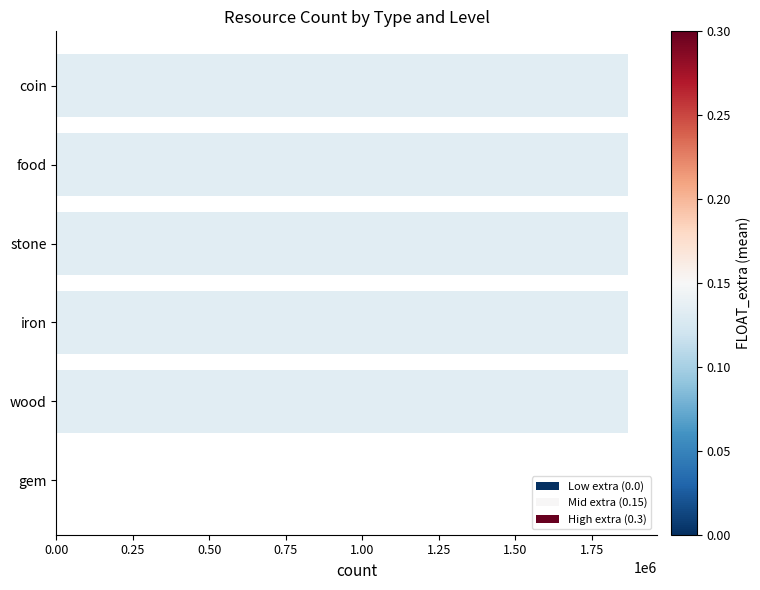

Reading top to bottom, what are all the values shown in this chart?

coin=1870000	food=1870000	stone=1870000	iron=1870000	wood=1870000	gem=1870